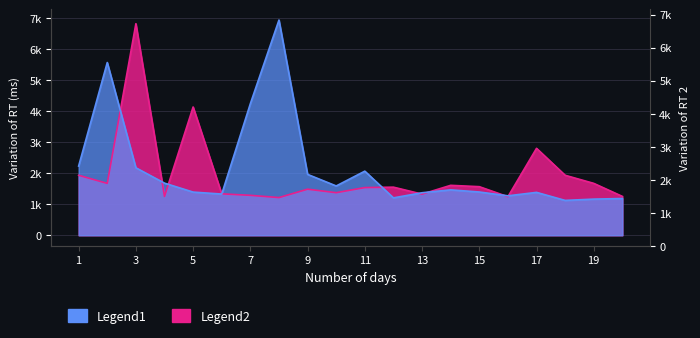

Reading left to right, what are all the values shown in this chart?

Legend1: 2231	5569	2176	1681	1392	1329	4242	6938	1963	1590	2067	1206	1371	1464	1395	1272	1383	1124	1166	1185
Legend2: 1934	1673	6820	1253	4135	1336	1288	1215	1486	1373	1538	1551	1327	1610	1567	1244	2803	1934	1673	1253